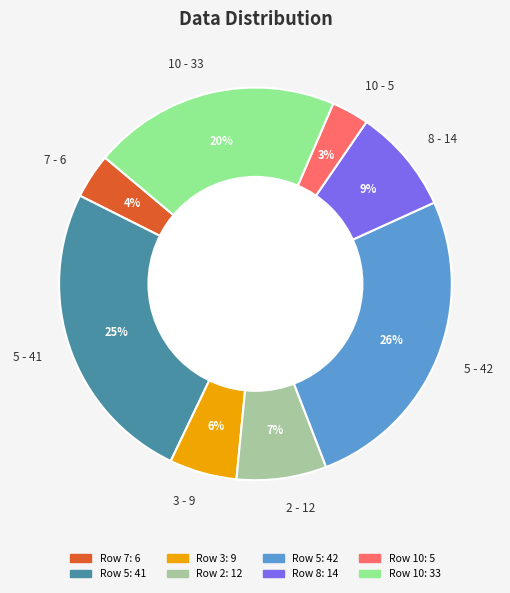

How many slices are in this pie chart?

8